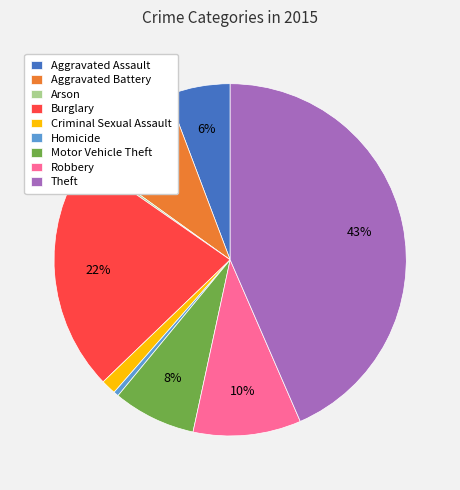

Which has a higher value, Burglary or Motor Vehicle Theft?

Burglary